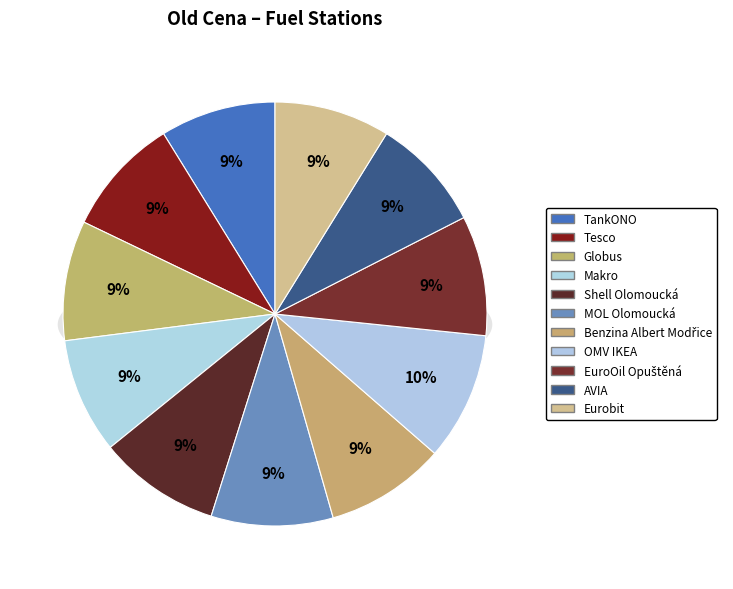

To the nearest percent, what is the average slice percentage?

9%